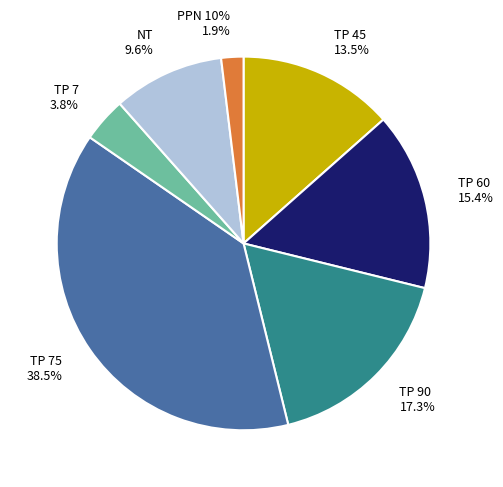

Does TP 75 represent more than half of the total?

No